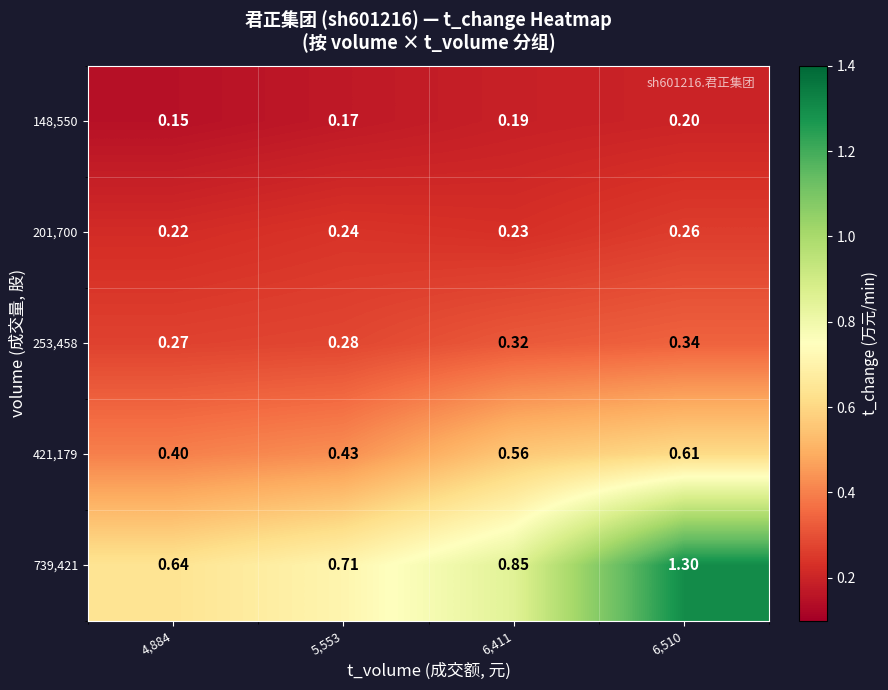

What is the spread (max minus min) of values at 5,553?

0.5